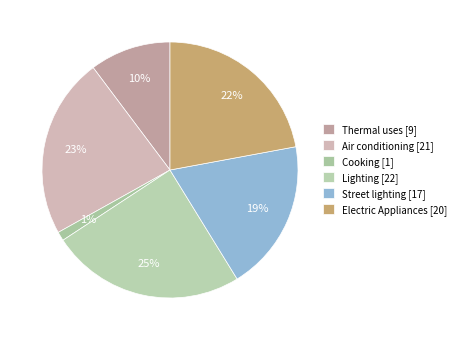

Does any single category account for the majority?

No